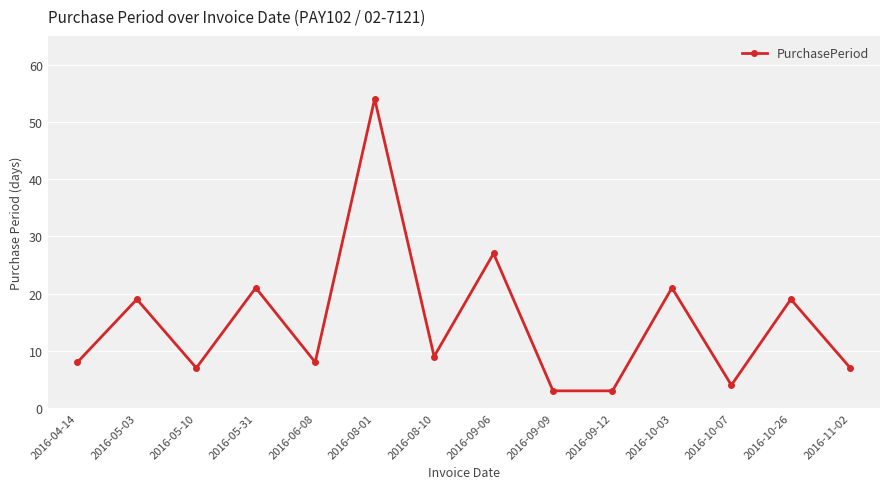

Reading left to right, transcribe all the data shown in this chart.

2016-04-14=8	2016-05-03=19	2016-05-10=7	2016-05-31=21	2016-06-08=8	2016-08-01=54	2016-08-10=9	2016-09-06=27	2016-09-09=3	2016-09-12=3	2016-10-03=21	2016-10-07=4	2016-10-26=19	2016-11-02=7